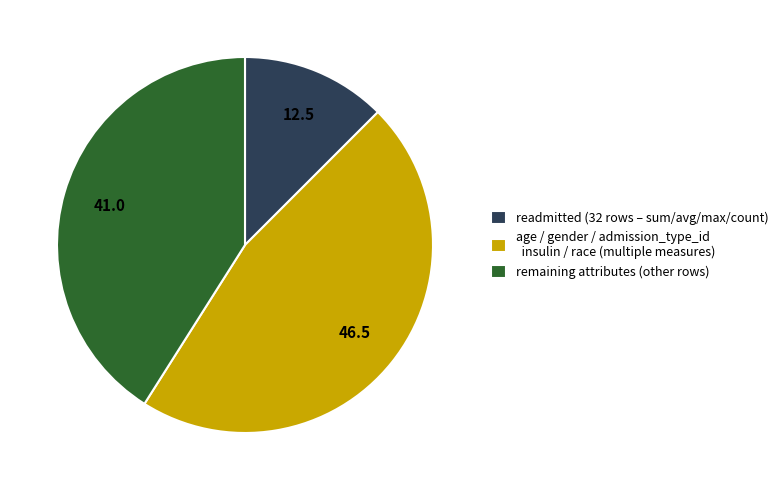

True or false: readmitted (32 rows – sum/avg/max/count) accounts for 12% of the total.

True